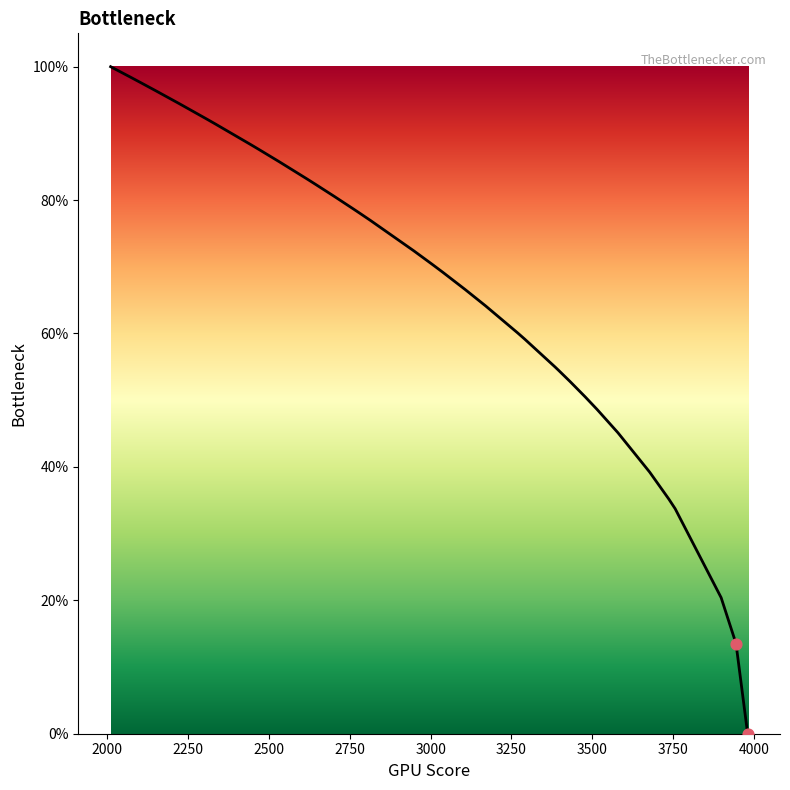

Does the chart have visible grid lines?

No